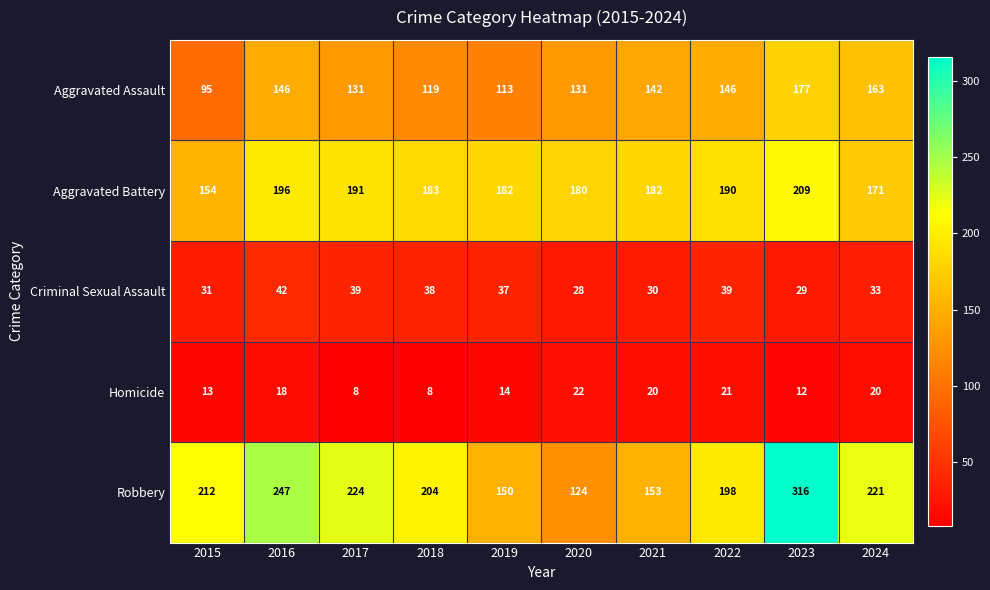

How many distinct data groups are displayed?

5